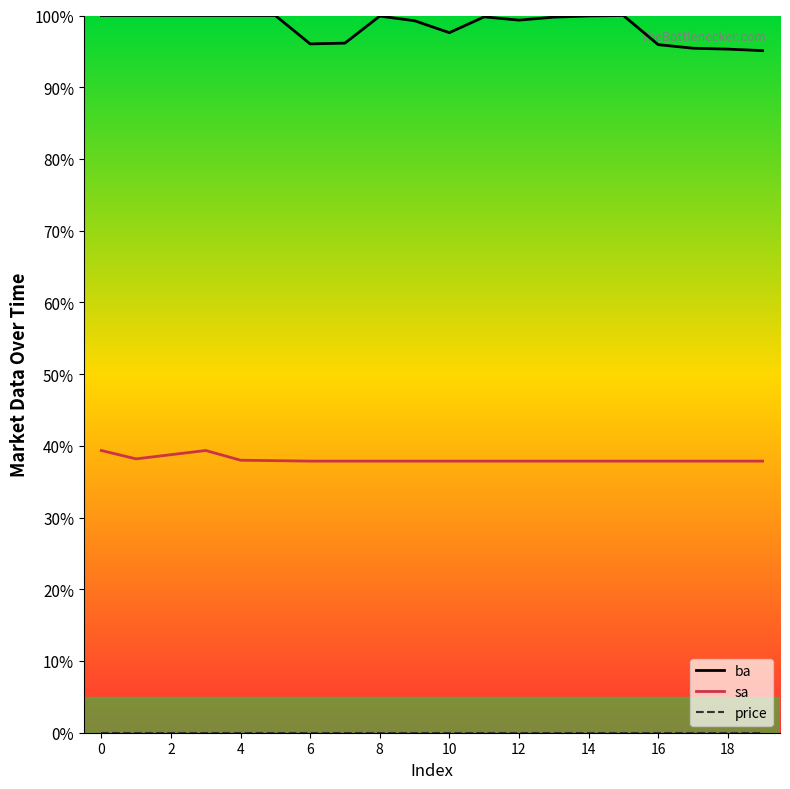

What is the sum of all ba values?

1969.6